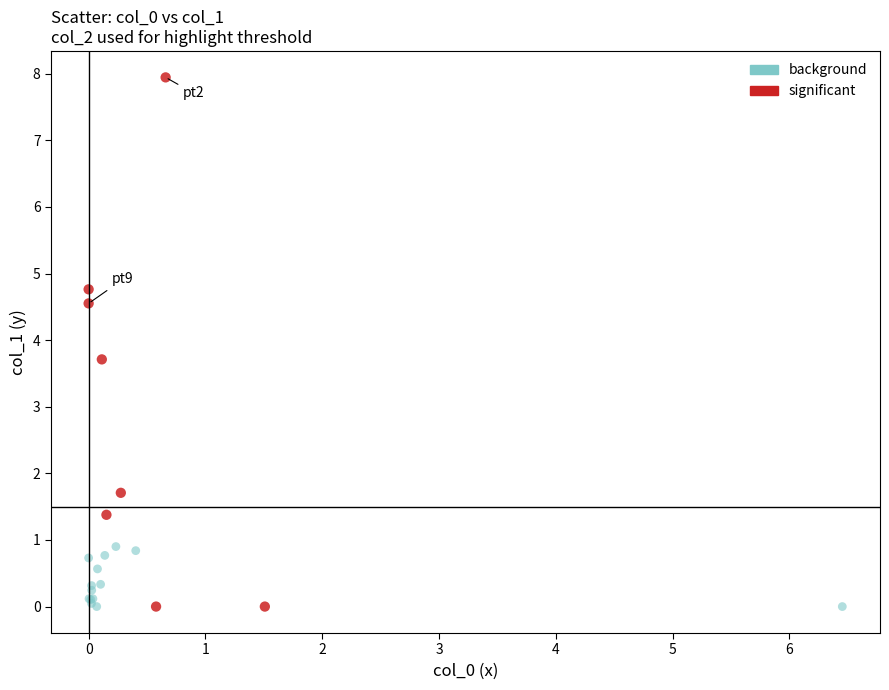

Which series contains the highest Y value?

significant